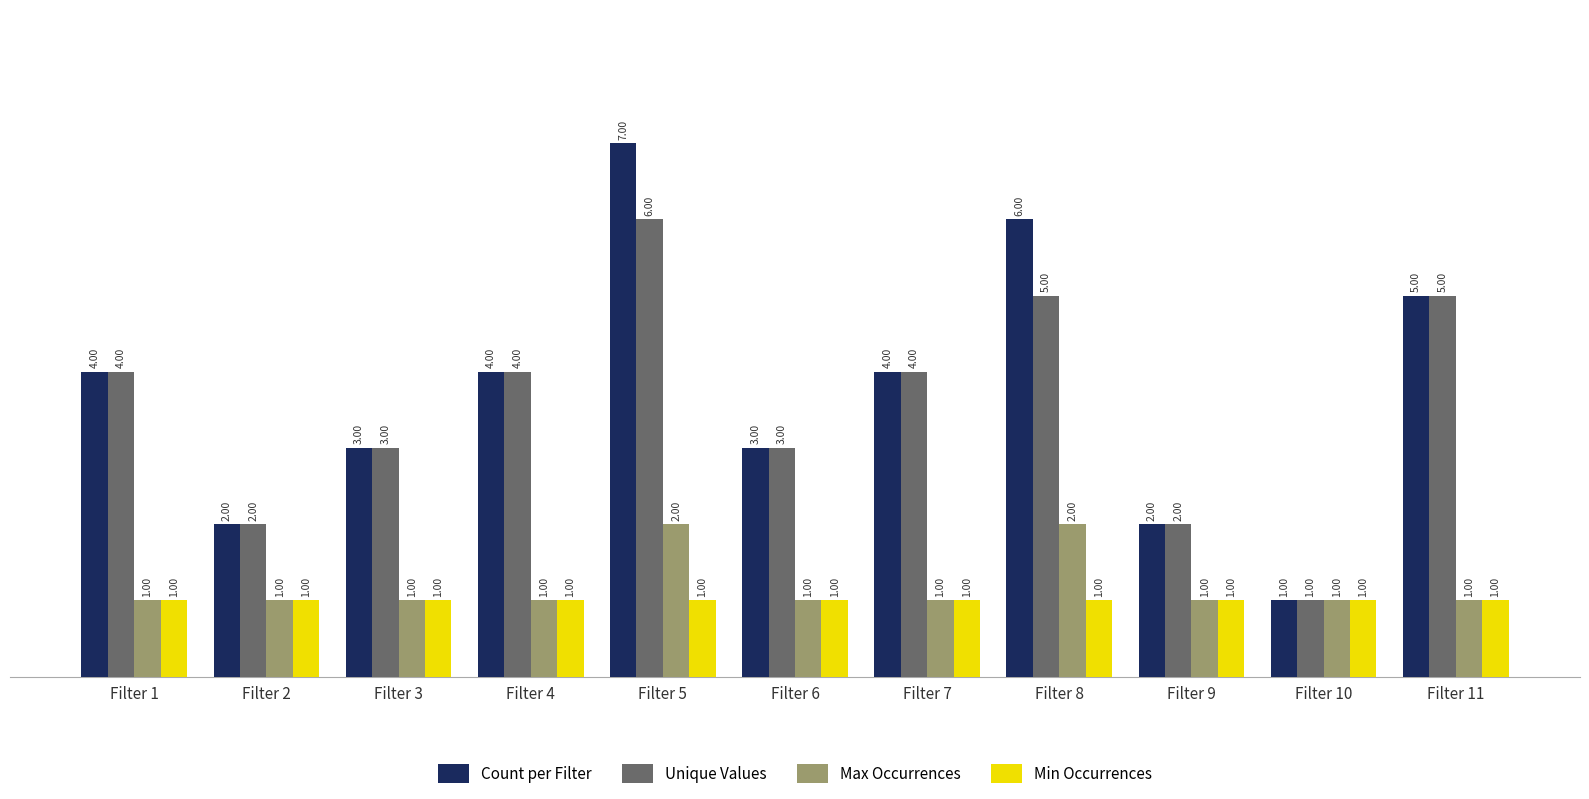

Rank the series by their maximum value, from lowest to highest.

Min Occurrences, Max Occurrences, Unique Values, Count per Filter